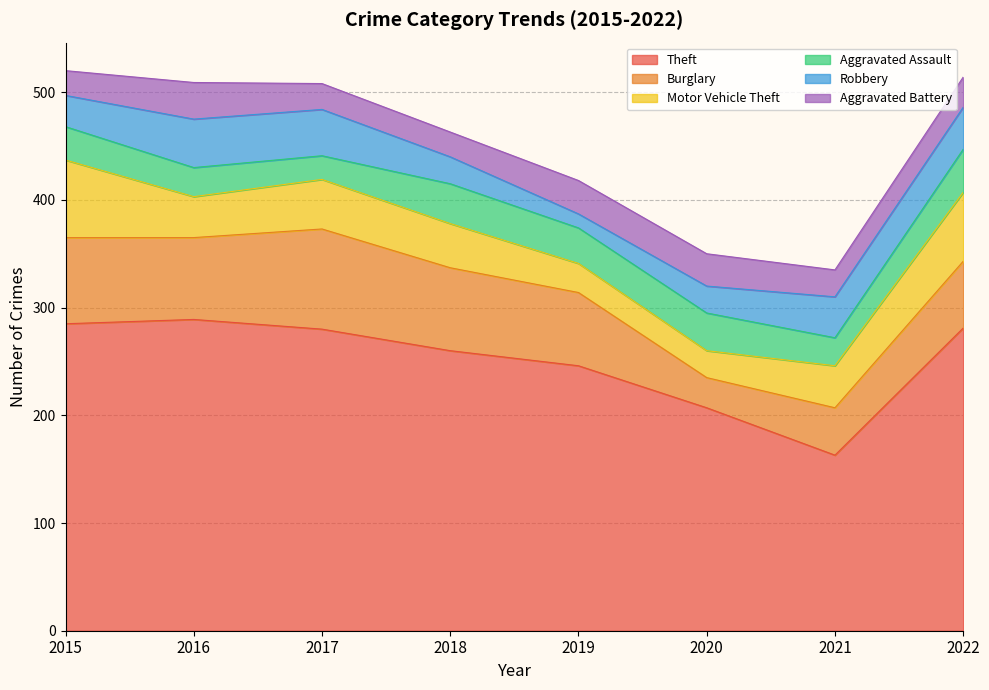

Between 2019 and 2022, which is larger?

2022